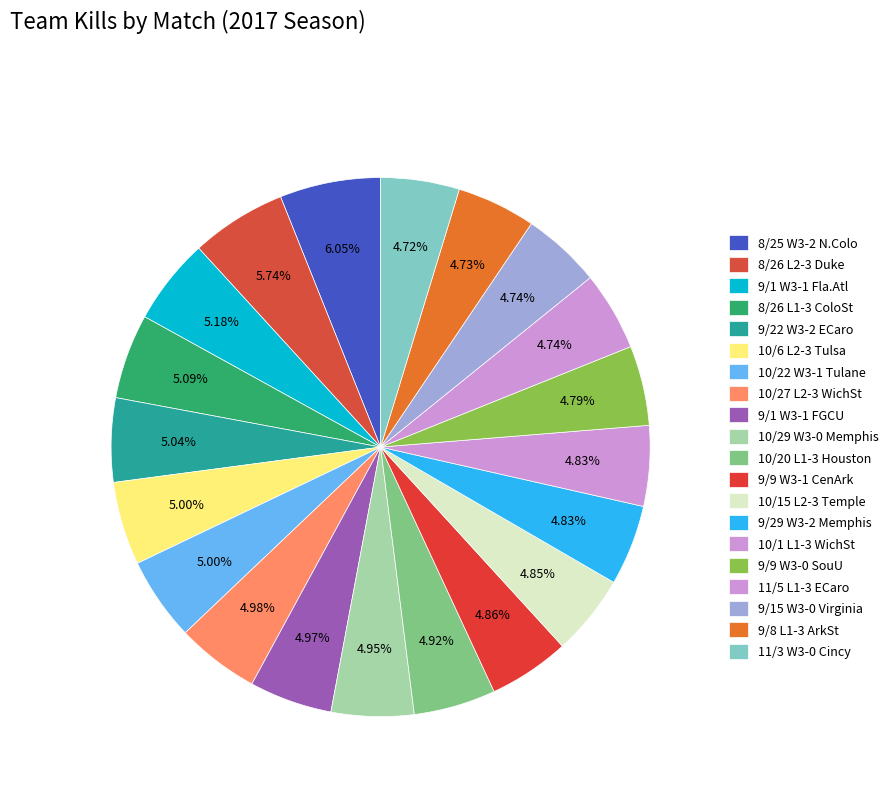

Count the number of slices in the pie.

20